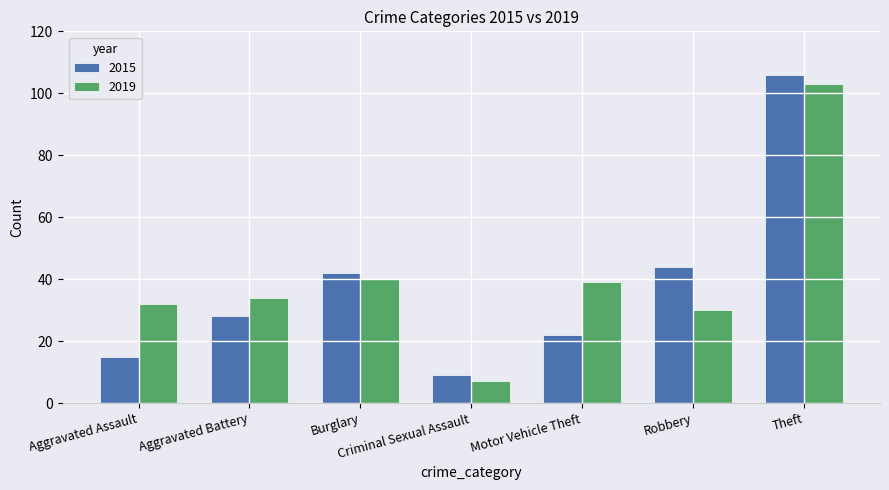

What value does the 2015 series have at Theft, to the nearest 5?

105